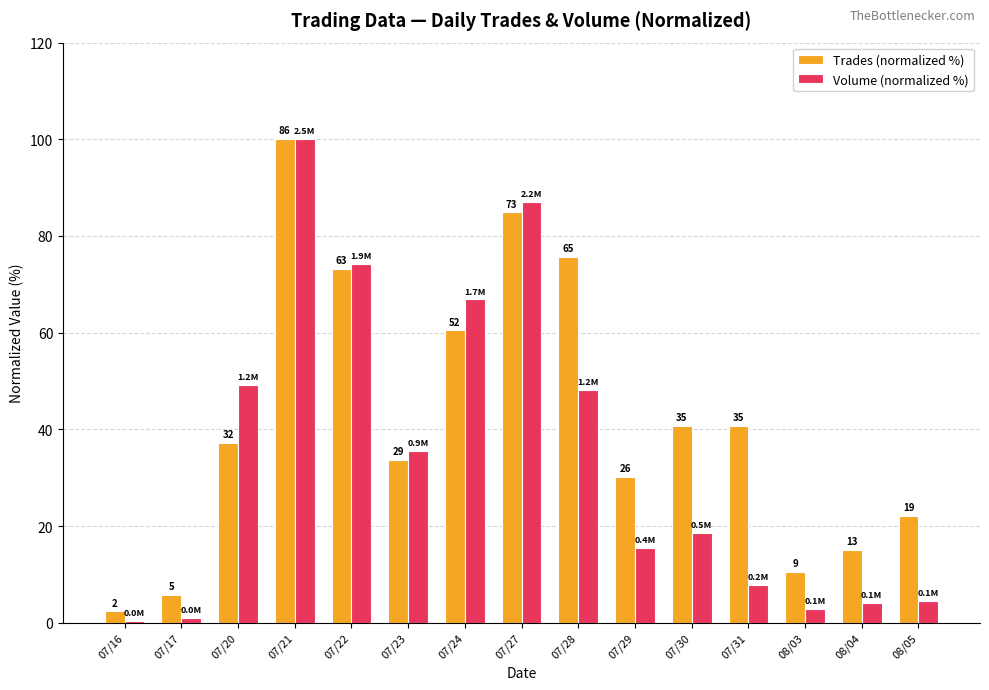

Rank the categories by Volume (normalized %) value from highest to lowest.

07/21, 07/27, 07/22, 07/24, 07/20, 07/28, 07/23, 07/30, 07/29, 07/31, 08/05, 08/04, 08/03, 07/17, 07/16